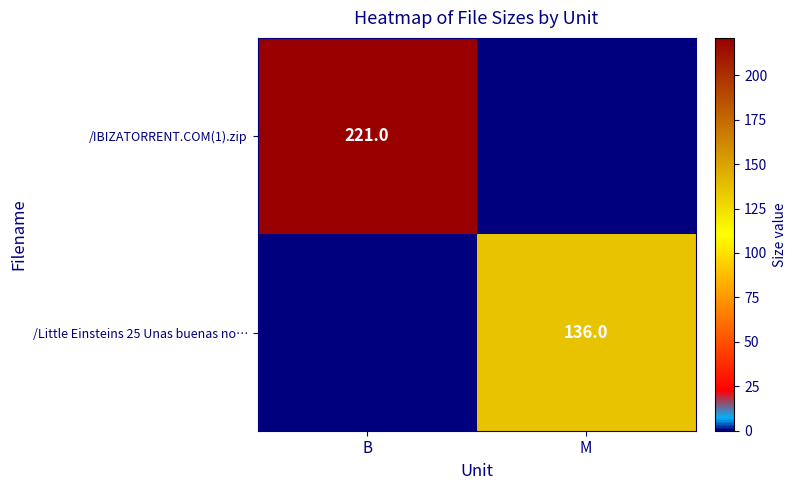

The /Little Einsteins 25 Unas buenas no… series shows 136 at M. True or false?

True